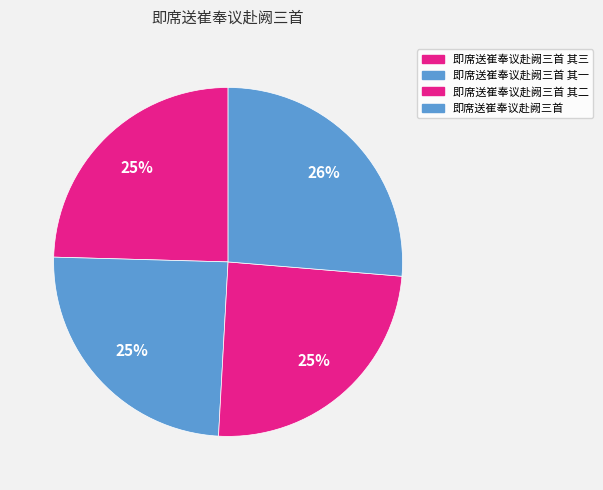

Does any single category account for the majority?

No